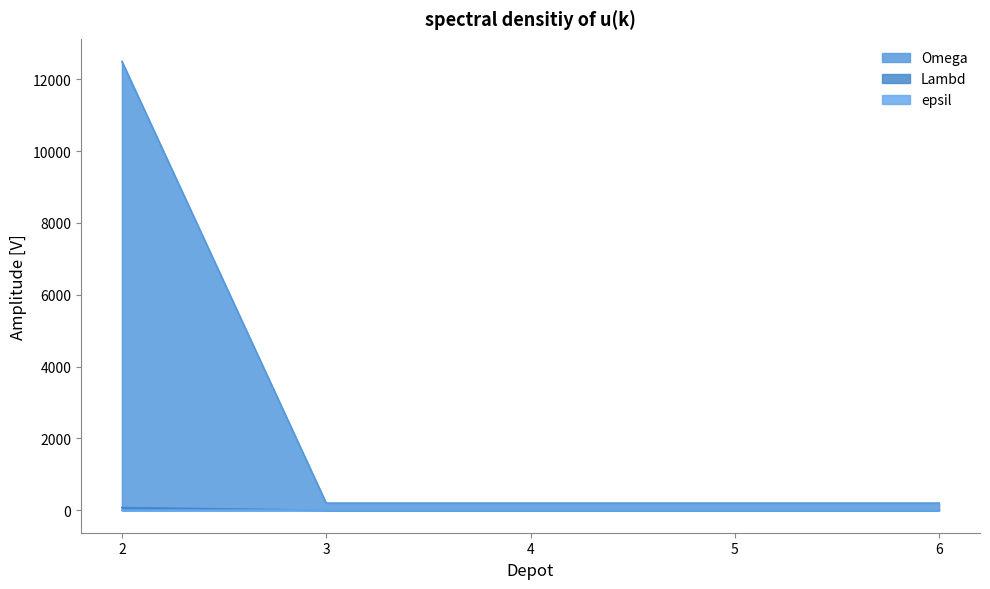

What are all the series names shown in the legend?

Omega, Lambd, epsil